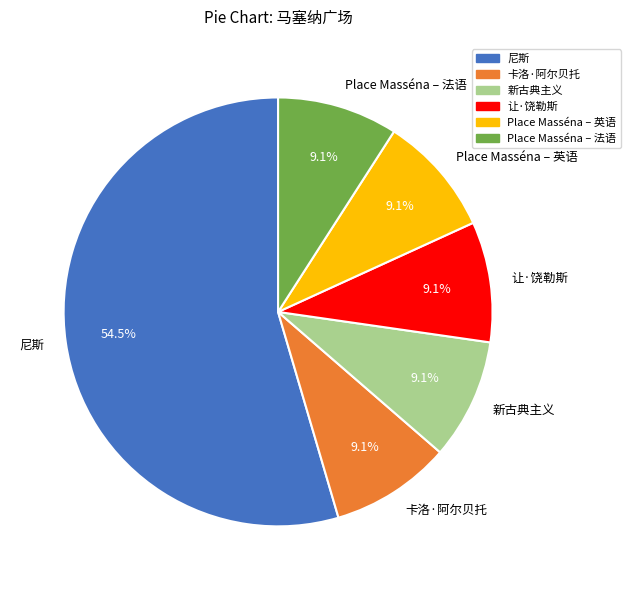

The 让·饶勒斯 slice represents 17% of the pie. True or false?

False